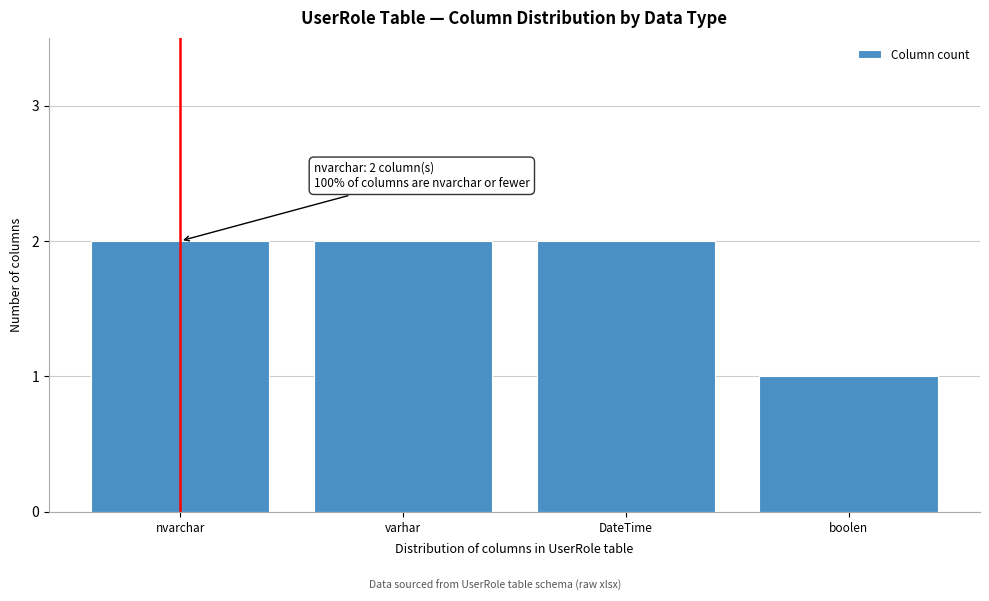

Reading left to right, list all the values displayed in this chart.

2	2	2	1